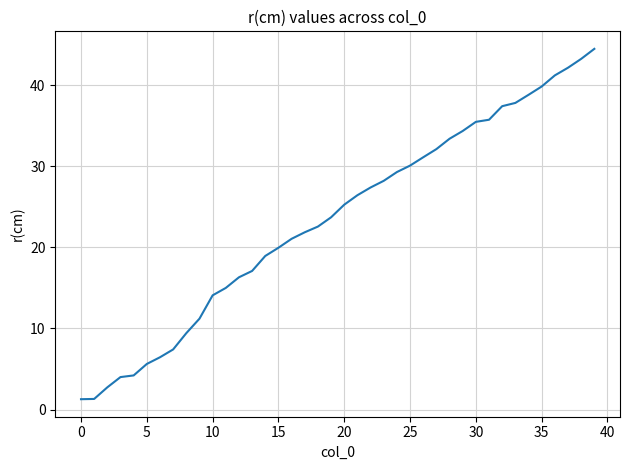

What is the maximum value shown in the chart?

44.5